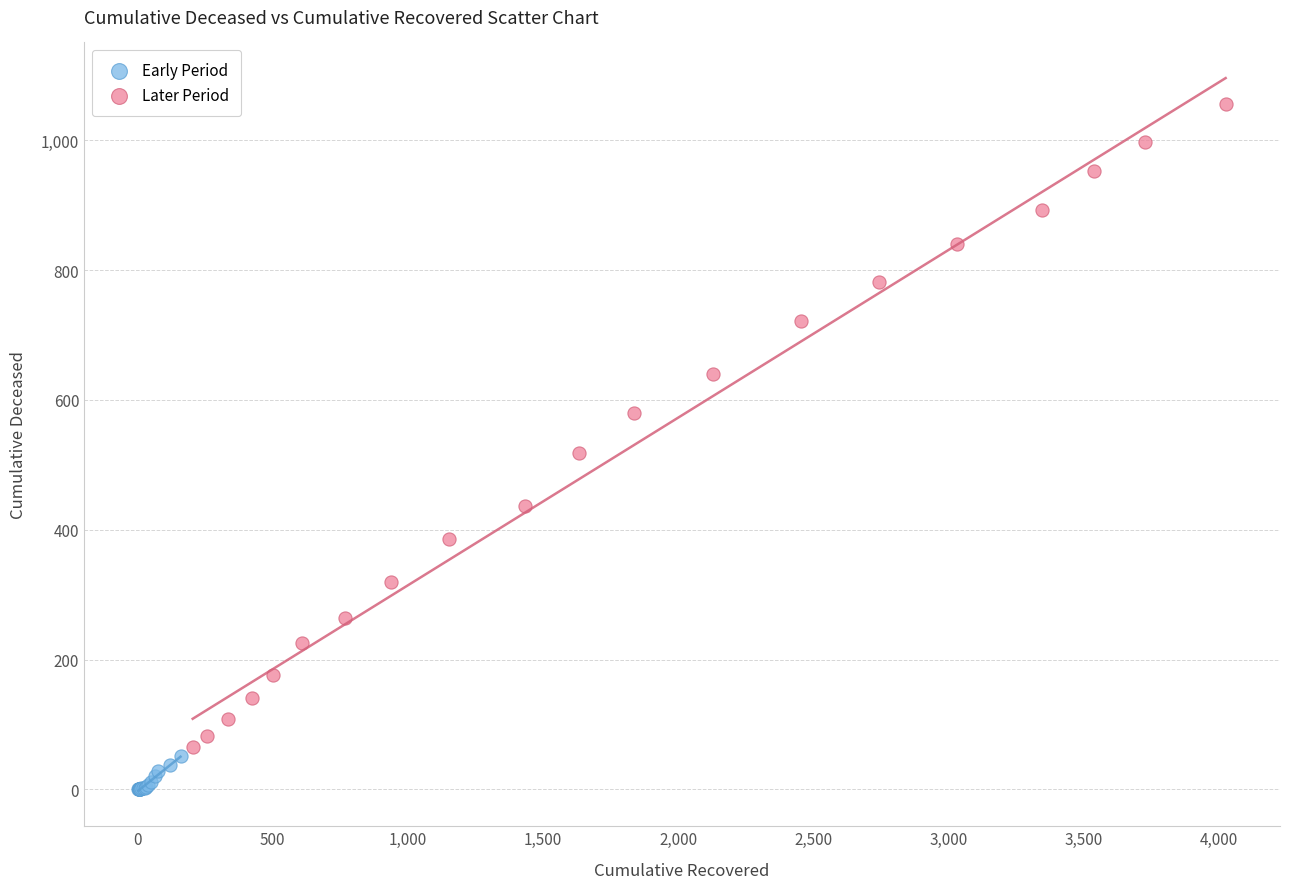

What are all the series names shown in the legend?

Early Period, Later Period